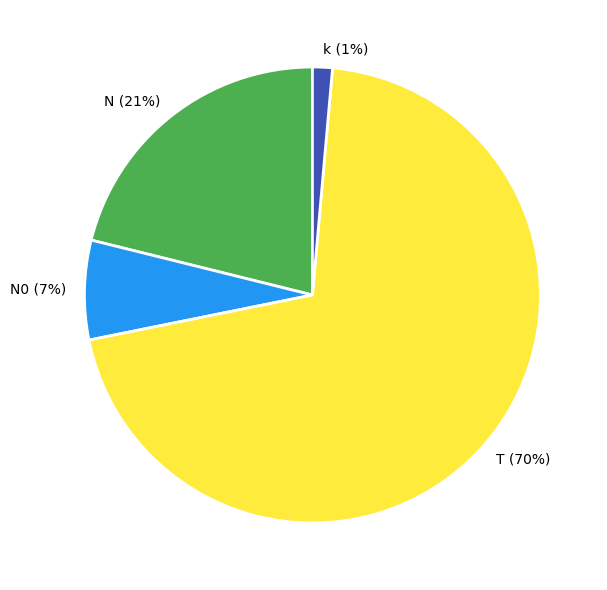

Which has a higher value, T or N?

T